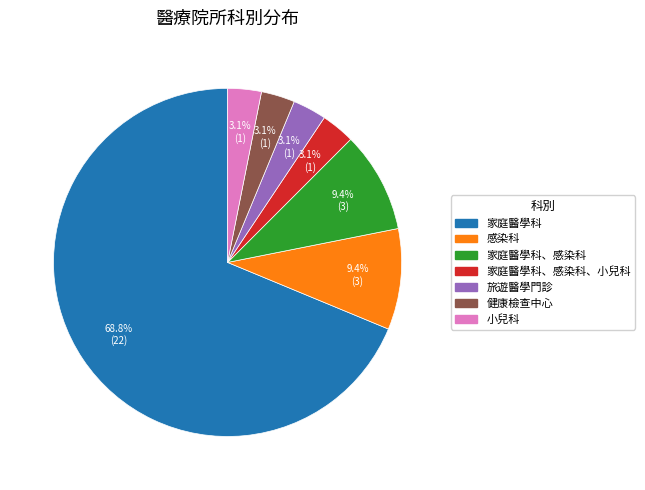

How many segments does this pie chart have?

7